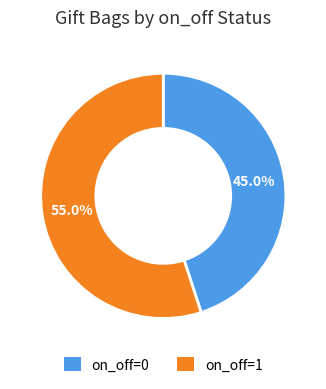

Is there a majority slice in this chart?

Yes